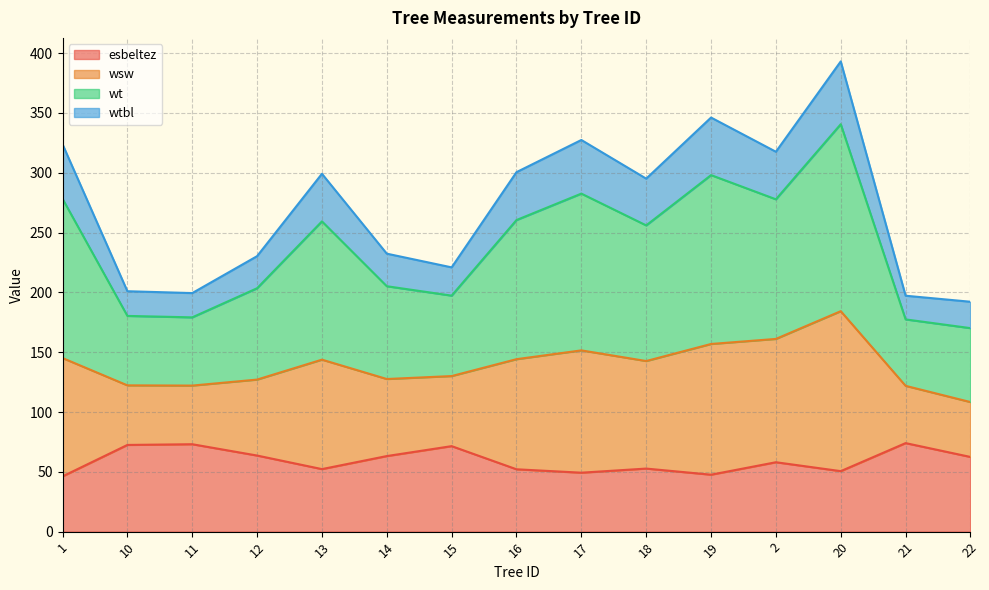

Is the value of wt at 18 greater than the value of wsw at 22?

Yes